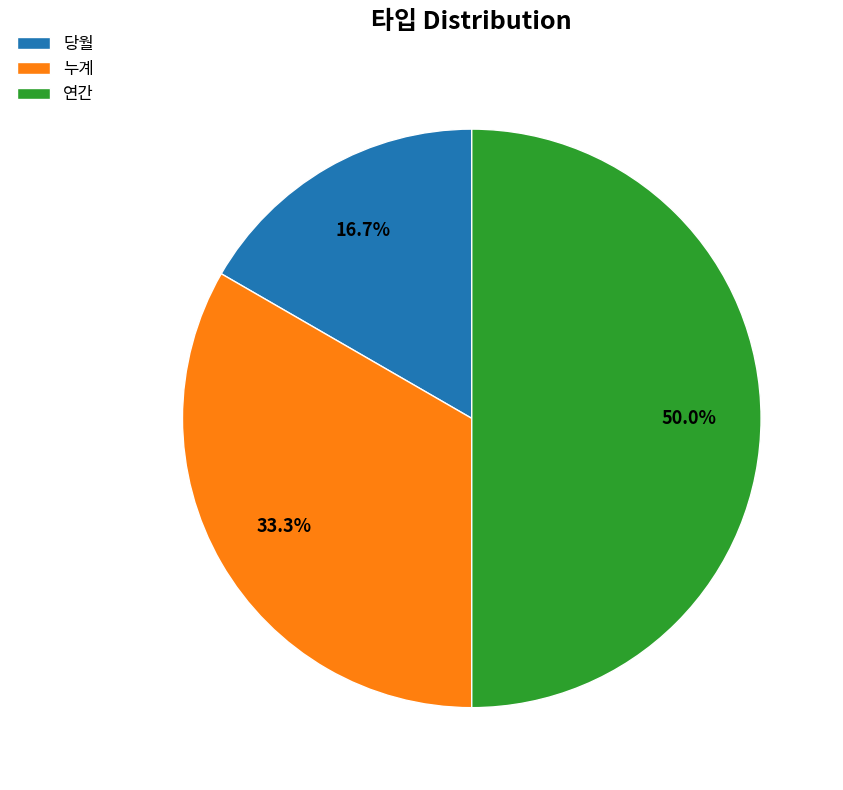

The 누계 slice represents 23% of the pie. True or false?

False